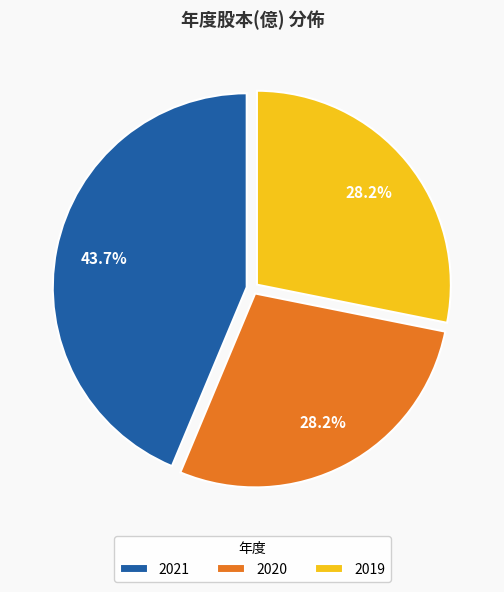

What percentage is the 2020 slice, to the nearest percent?

28%